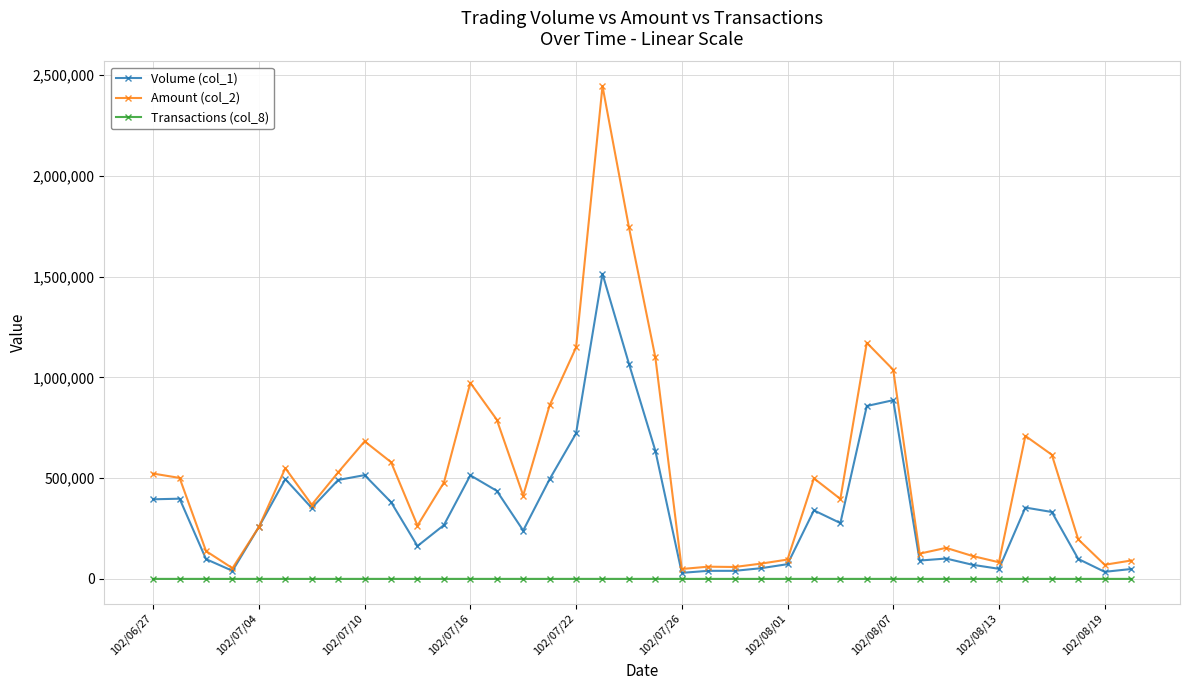

Which series has the largest range (max minus min)?

Amount (col_2)